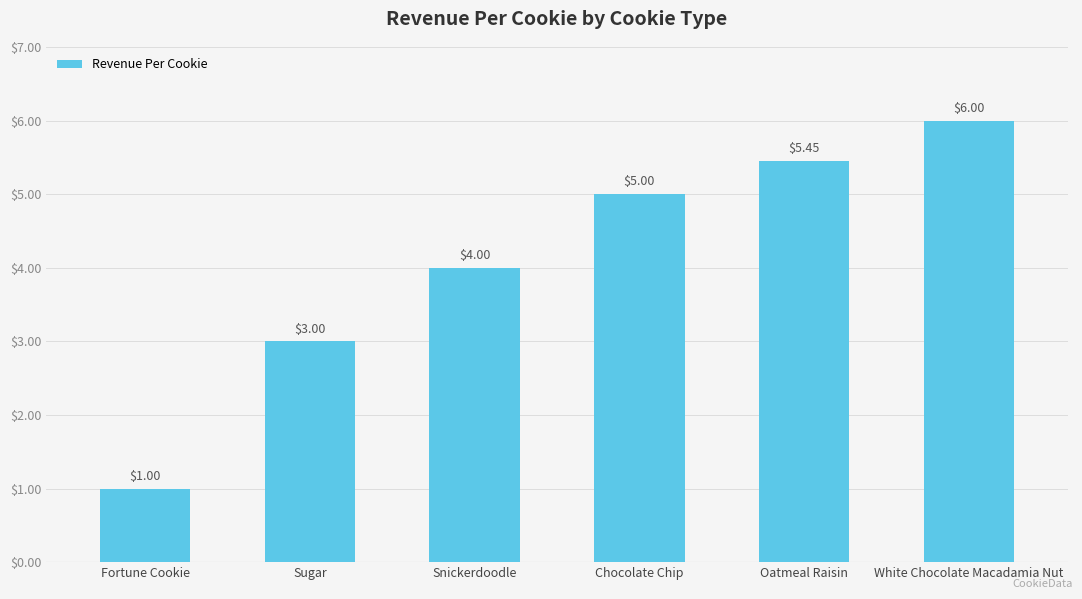

Are the bars grouped side by side (vs. stacked)?

No